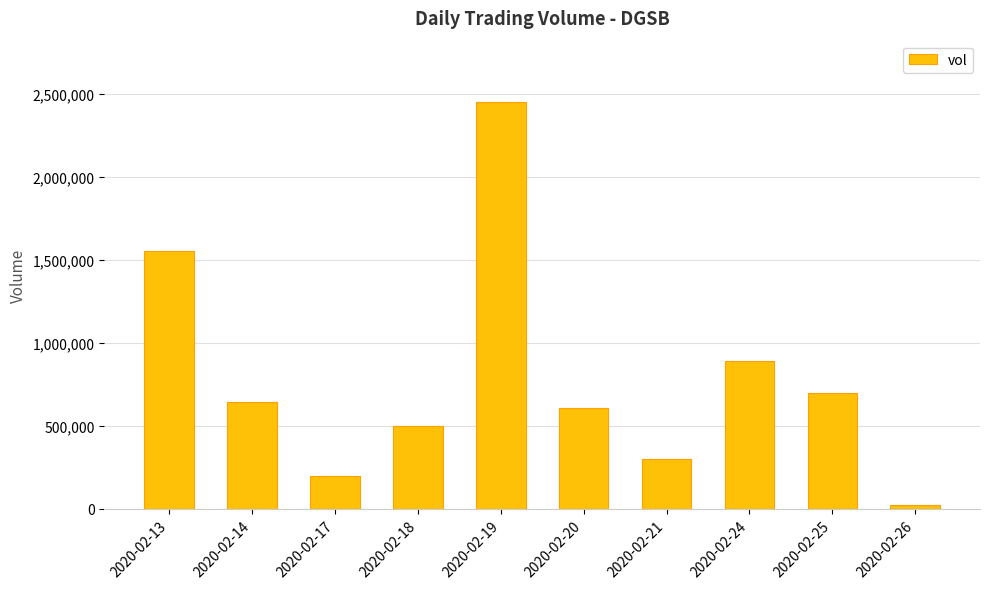

The value at 2020-02-18 is 347513. True or false?

False